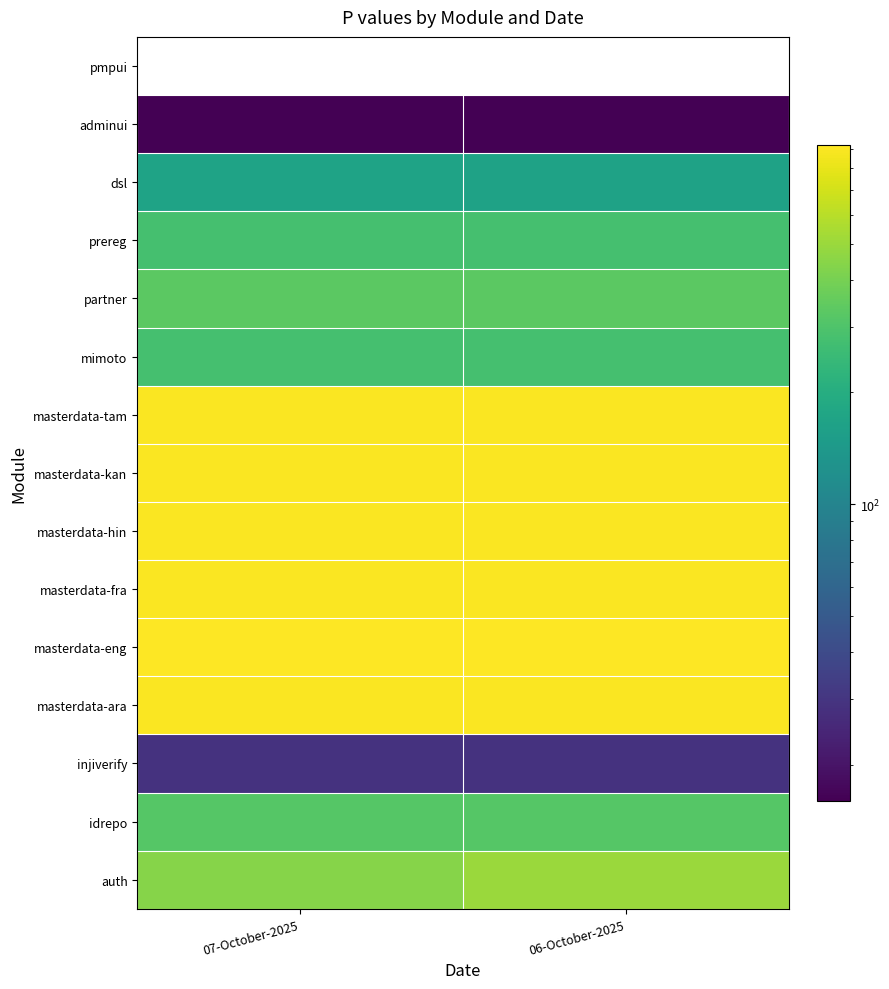

At how many categories does at least one series exceed 673?

2